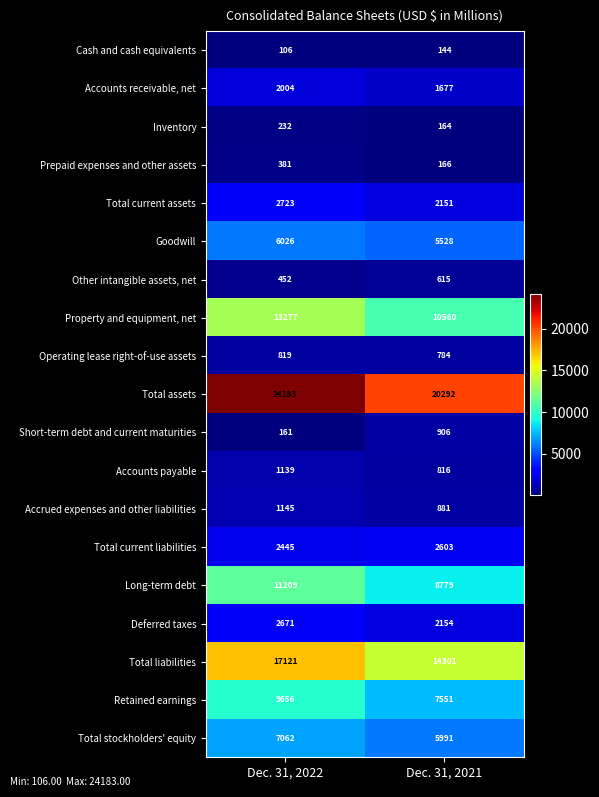

List the series in order of their peak value, lowest first.

Cash and cash equivalents, Inventory, Prepaid expenses and other assets, Other intangible assets, net, Operating lease right-of-use assets, Short-term debt and current maturities, Accounts payable, Accrued expenses and other liabilities, Accounts receivable, net, Total current liabilities, Deferred taxes, Total current assets, Goodwill, Total stockholders' equity, Retained earnings, Long-term debt, Property and equipment, net, Total liabilities, Total assets